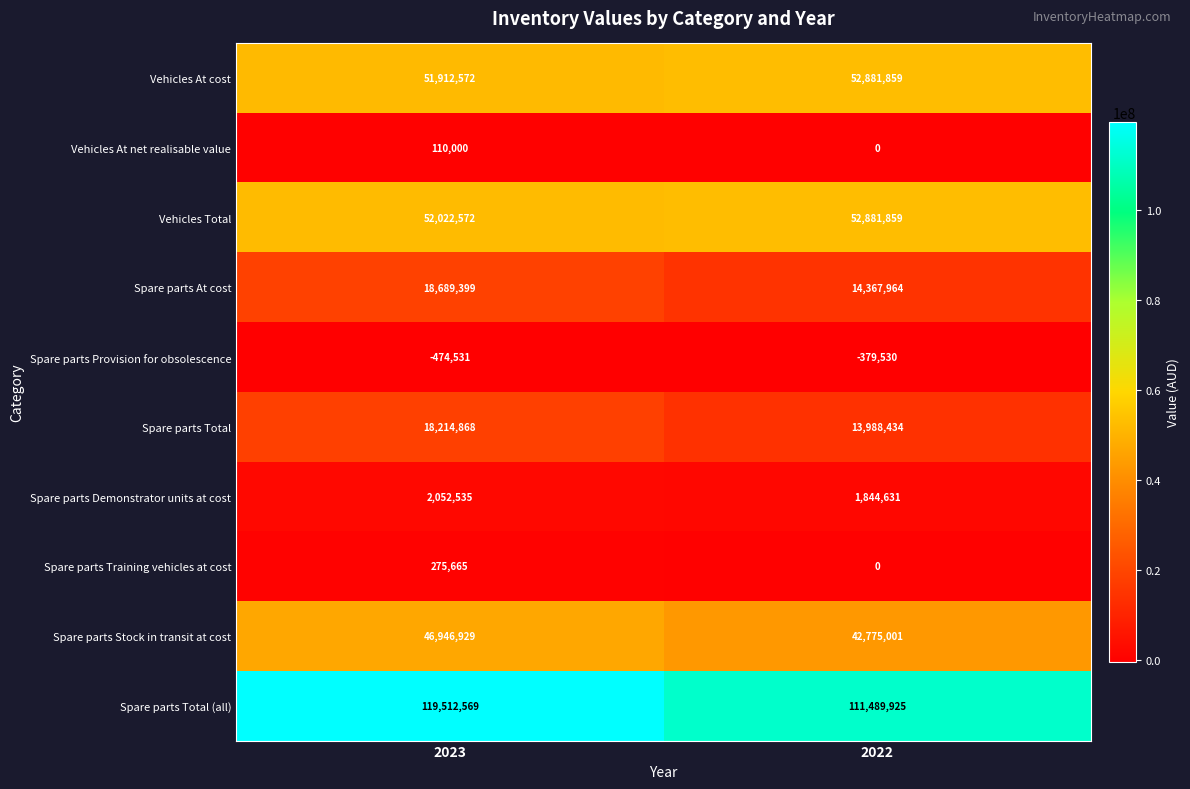

Read the Spare parts Stock in transit at cost value at 2022, to the nearest 50.

42775000